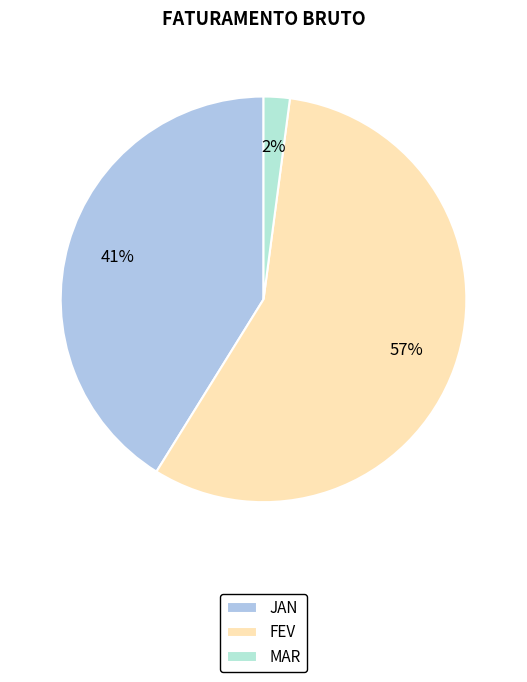

Does JAN represent more than half of the total?

No